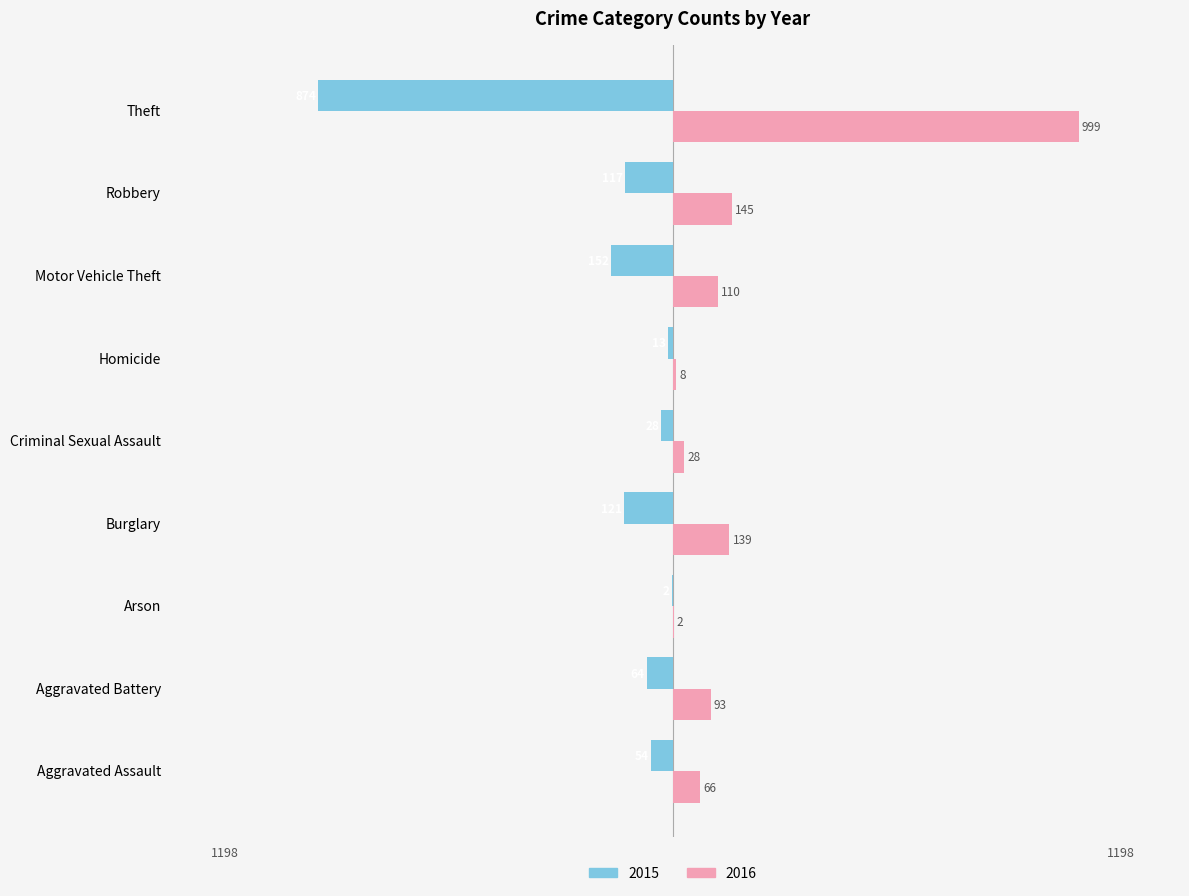

What value does the 2015 series have at Homicide, to the nearest 10?

-10